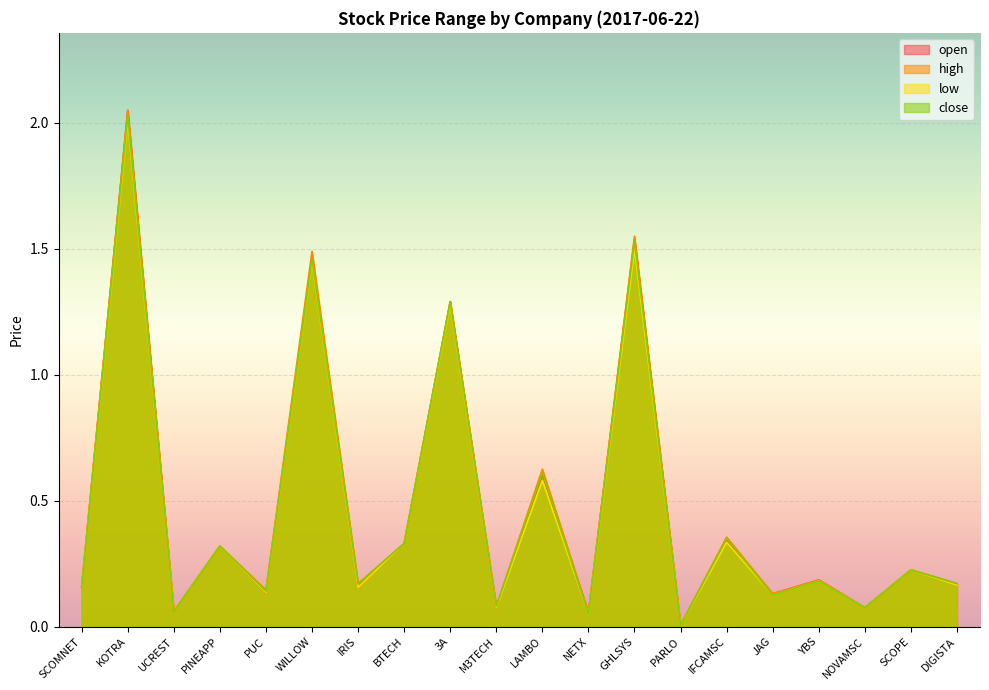

True or false: high and close cross at least once.

False